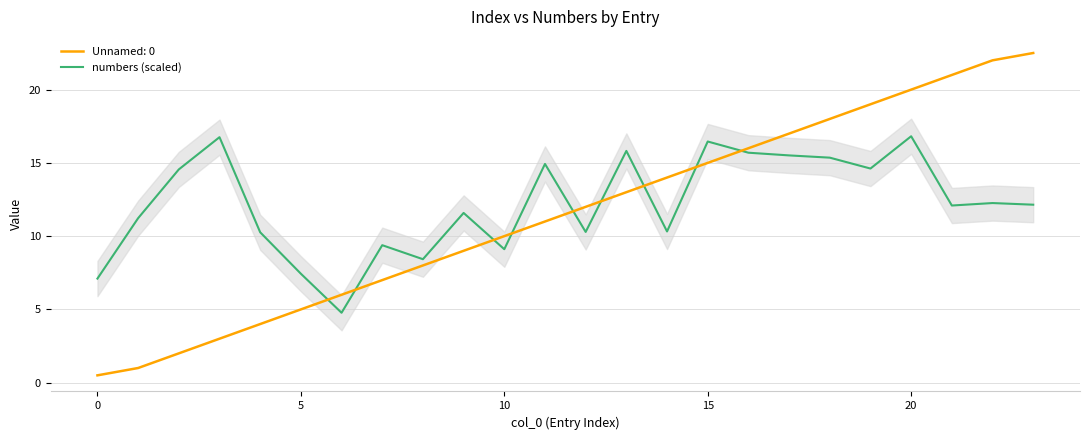

What is the label of the 20th point from the left?

19